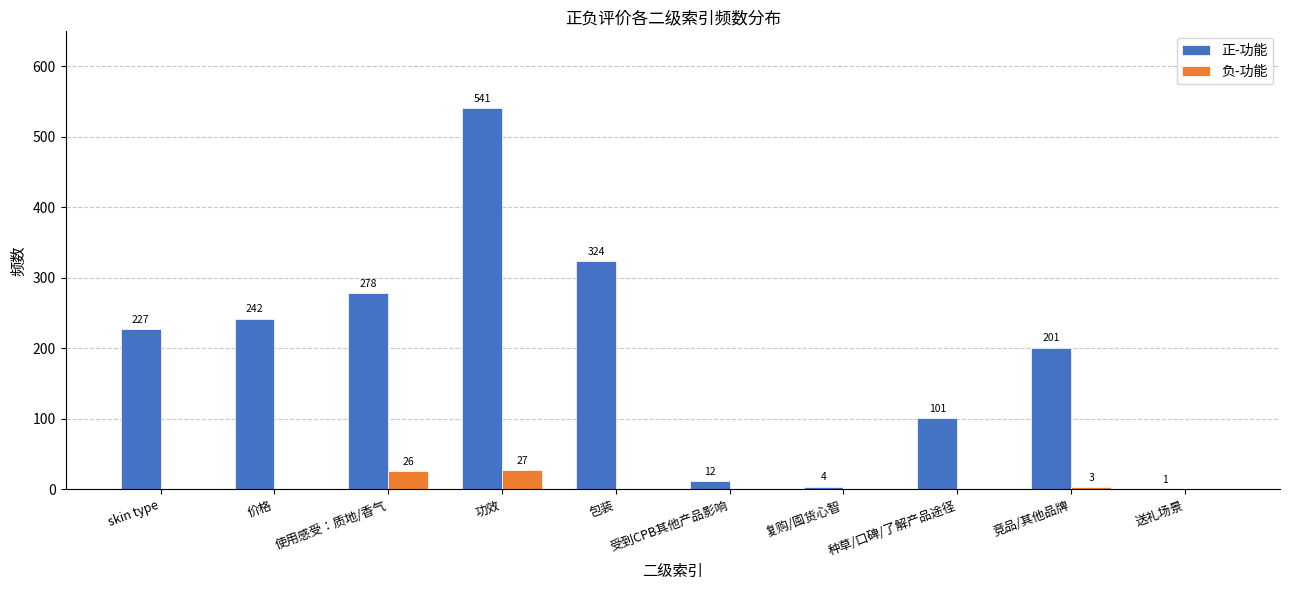

Between 价格 and 竞品/其他品牌, which series saw the biggest shift?

正-功能